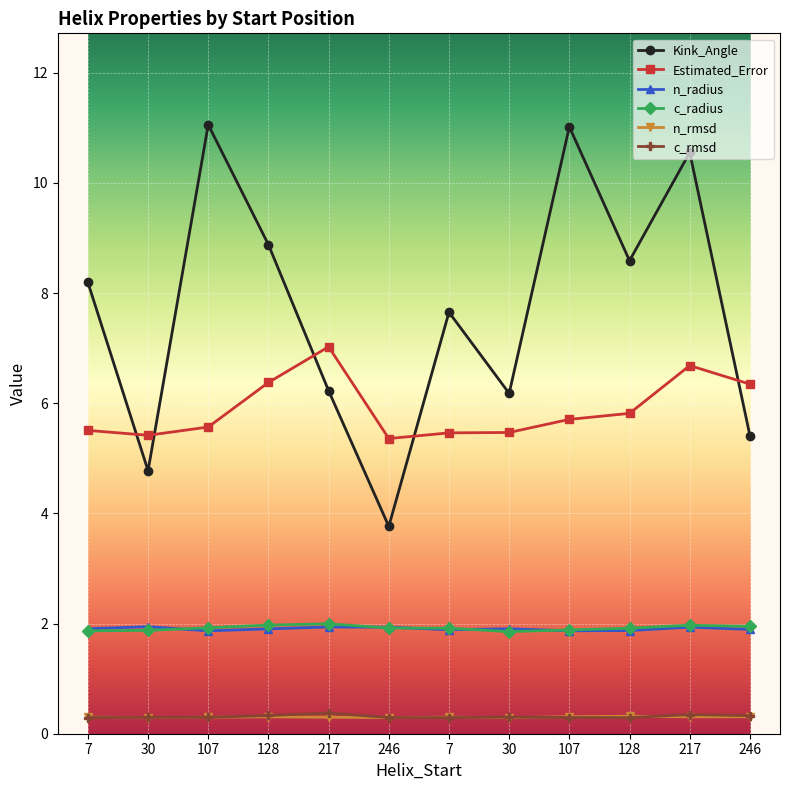

What are all the series names shown in the legend?

Kink_Angle, Estimated_Error, n_radius, c_radius, n_rmsd, c_rmsd